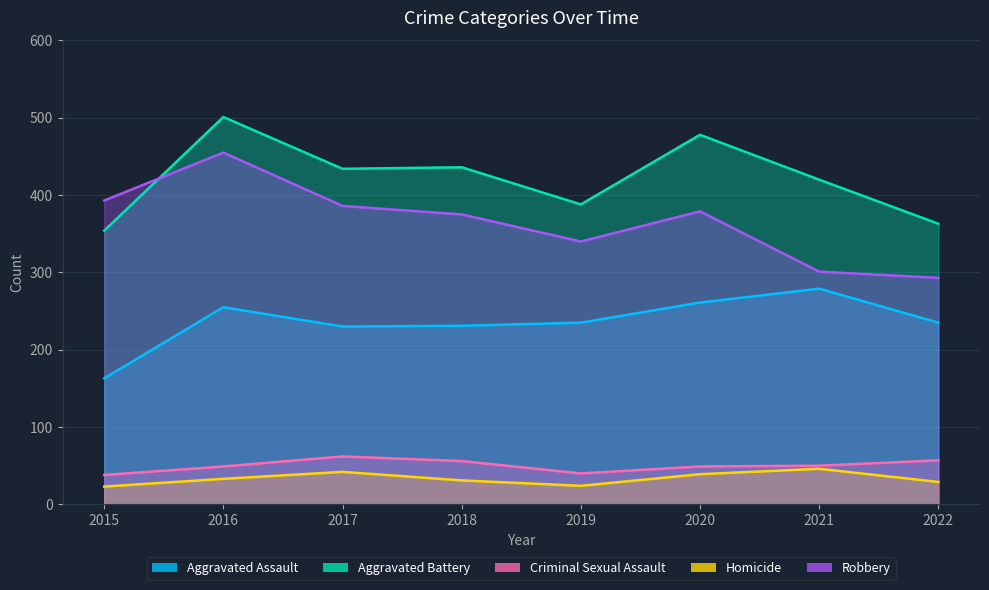

What are all the series names shown in the legend?

Aggravated Assault, Aggravated Battery, Criminal Sexual Assault, Homicide, Robbery